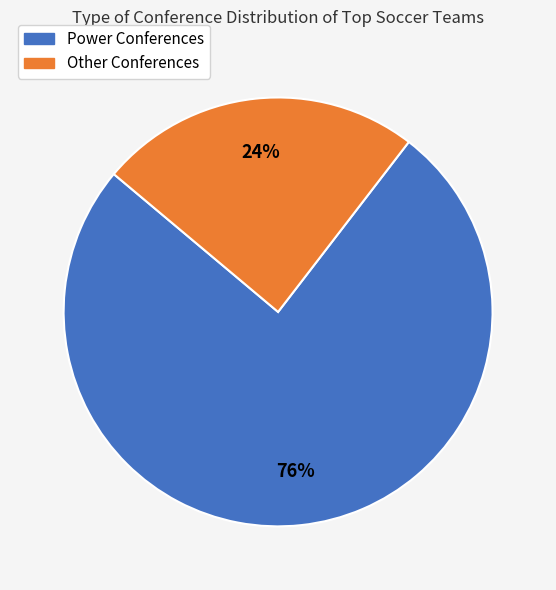

To the nearest percent, what is the average slice percentage?

50%